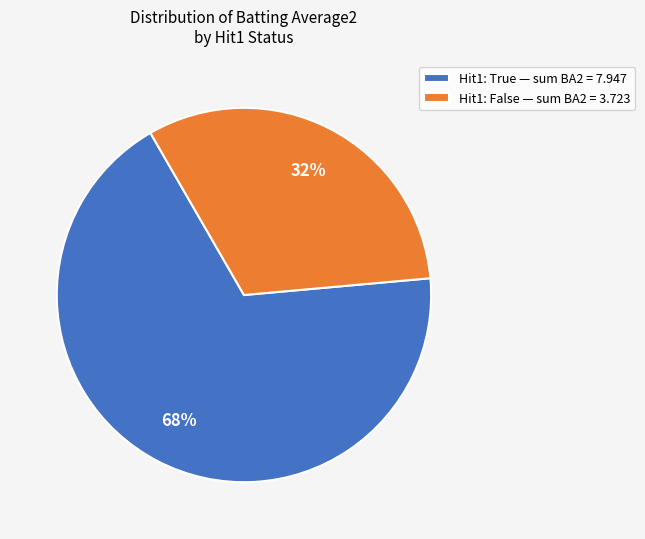

Rank the categories by value from highest to lowest.

Hit1: True — sum BA2 = 7.947, Hit1: False — sum BA2 = 3.723